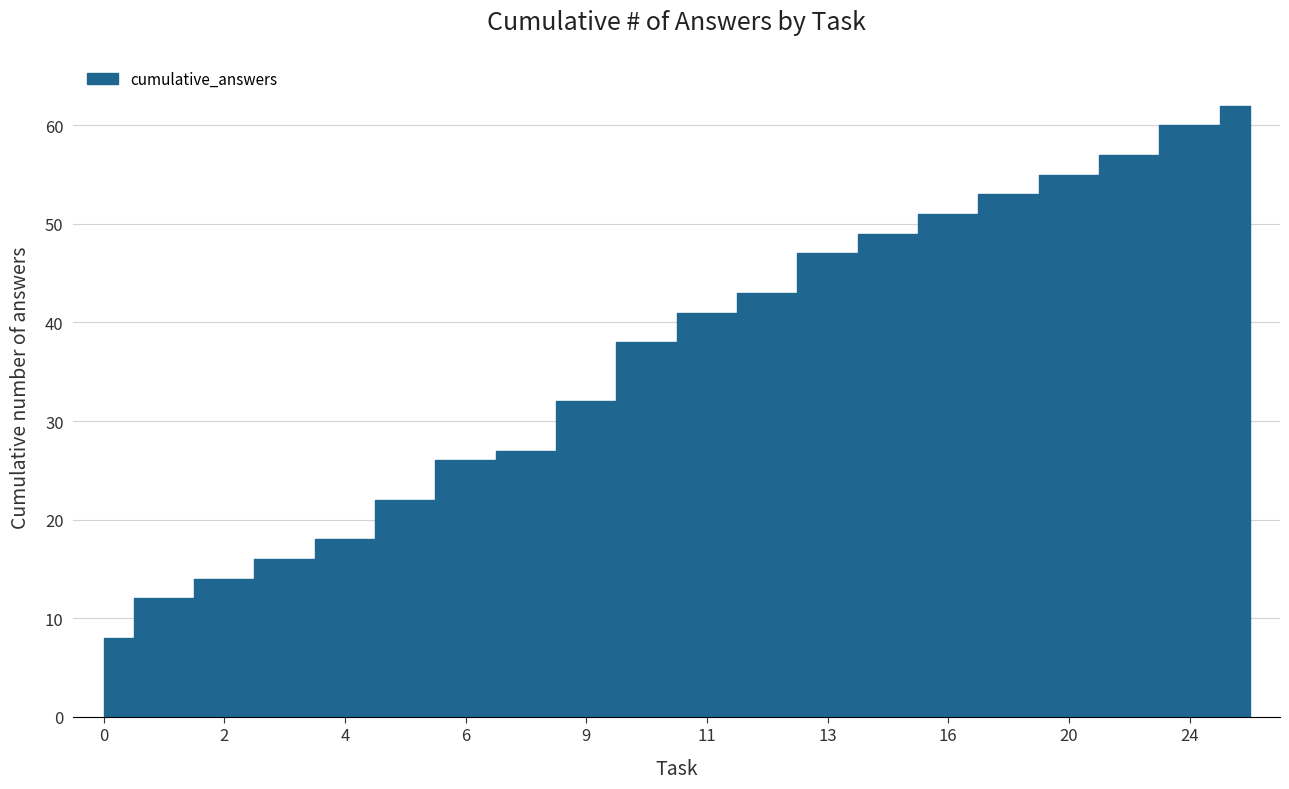

At which label is the value closest to 35?

9